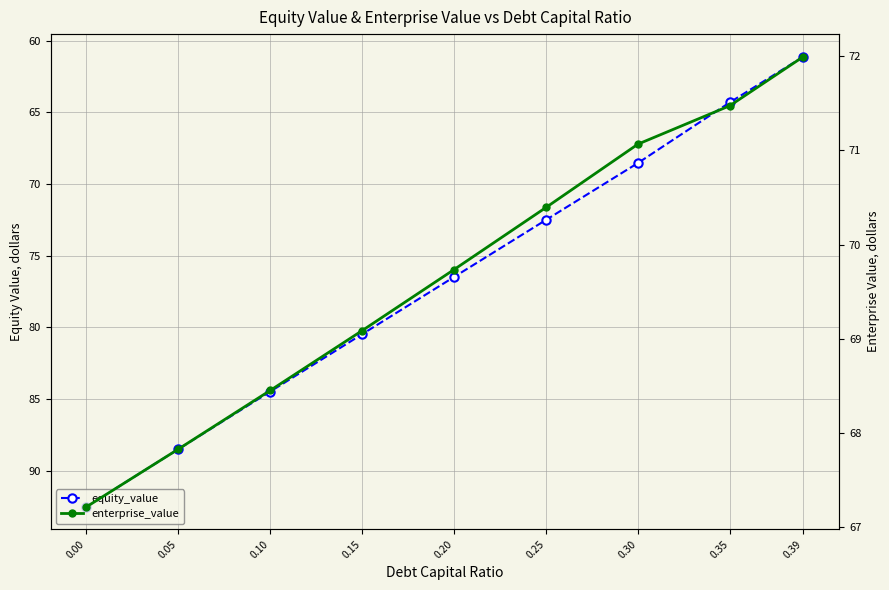

The value of equity_value at 0.00 is 157.5. True or false?

False